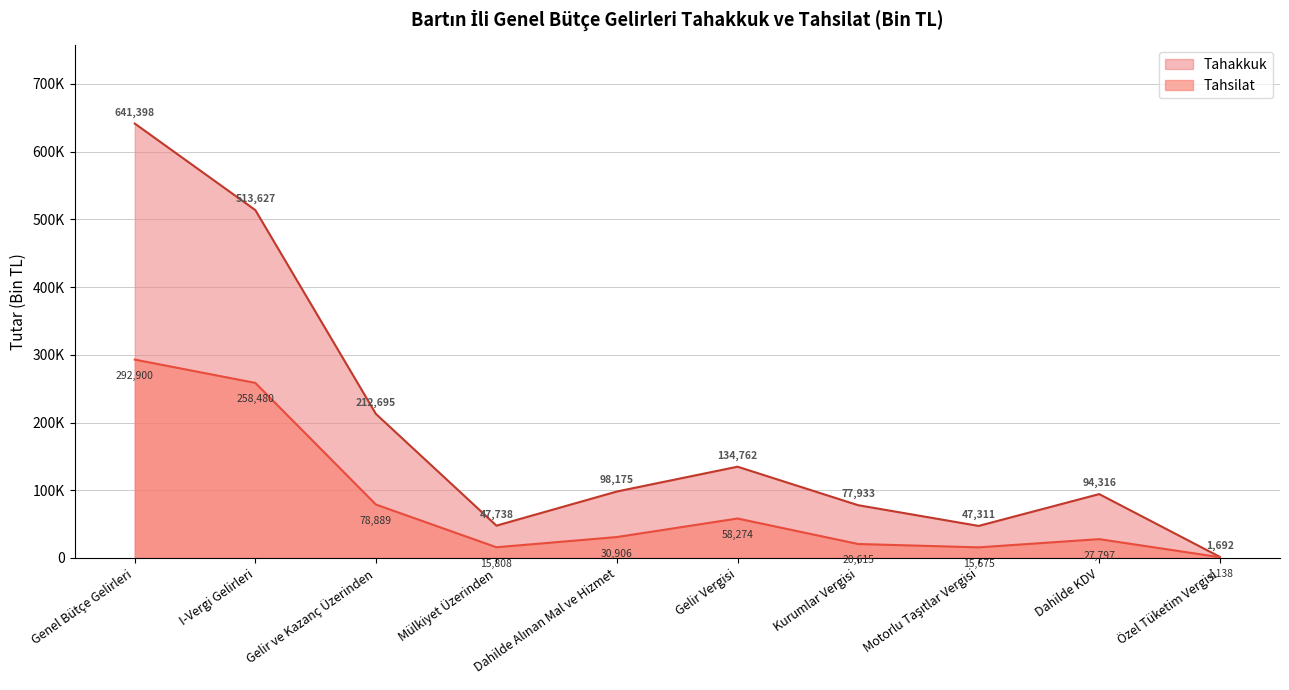

What are all the series names shown in the legend?

Tahakkuk, Tahsilat